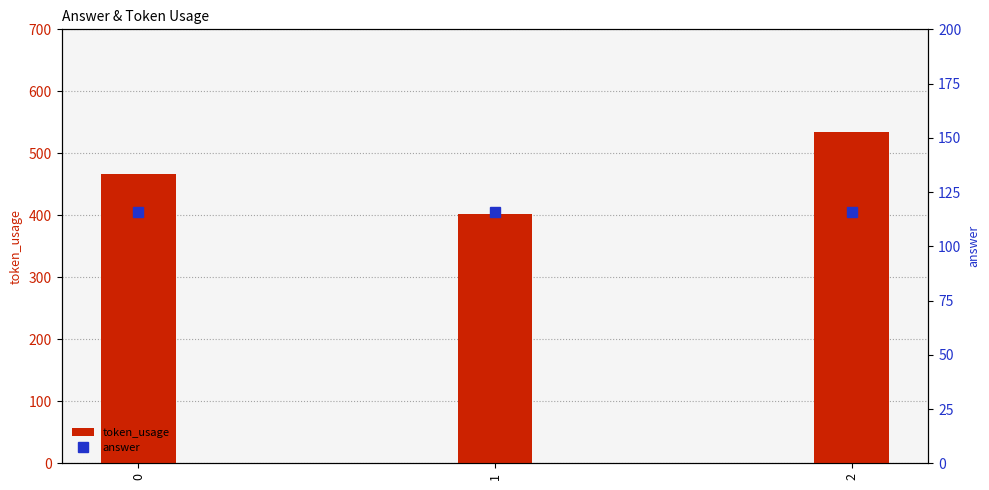

What is the value of the answer bar at the 2nd from the left?

116